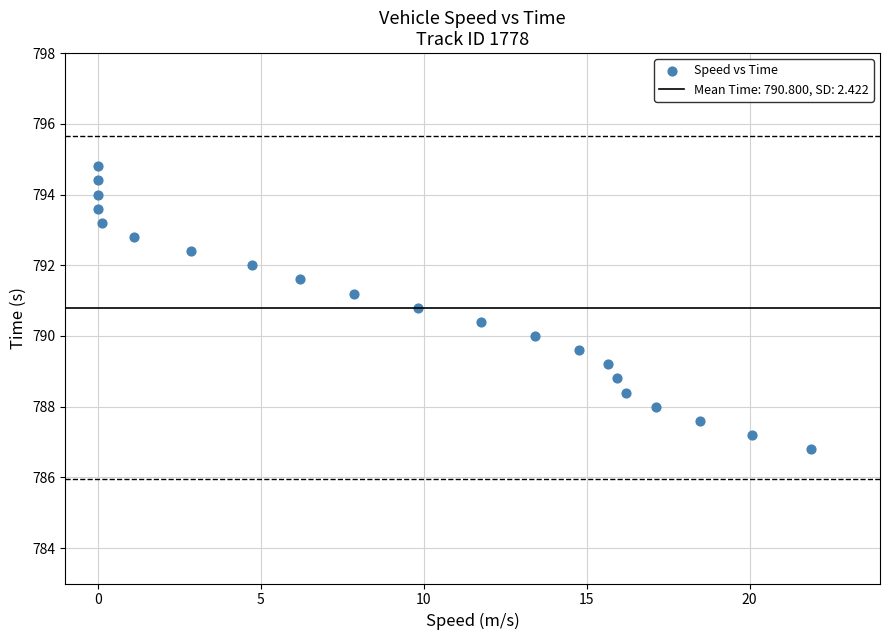

What is the range of X values (max minus min)?

21.9